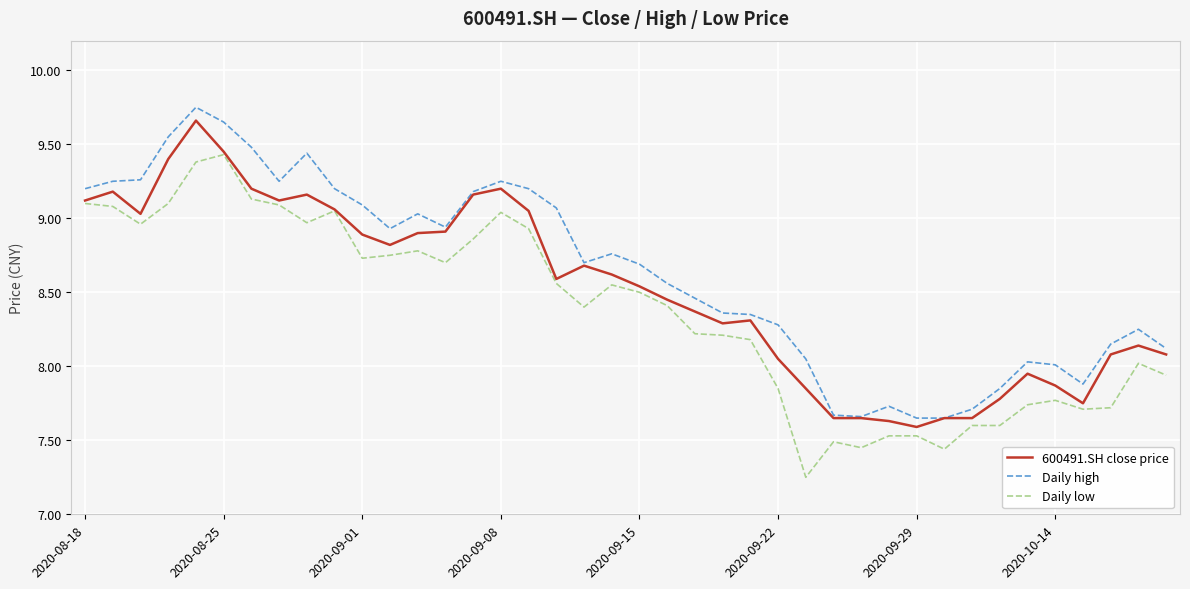

What is the lowest value of the 600491.SH close price series?

7.6